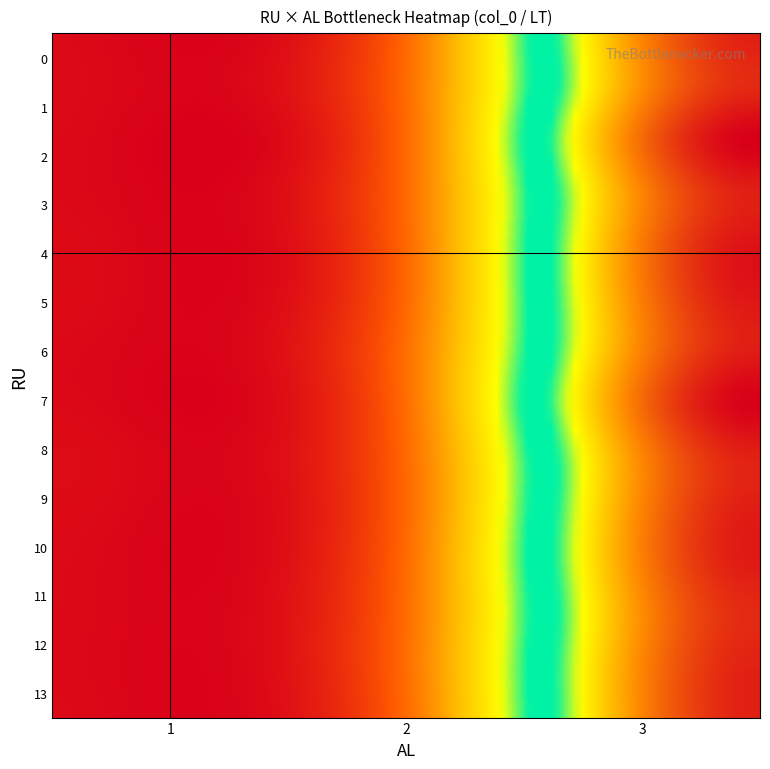

What is the maximum value shown in the chart?

22